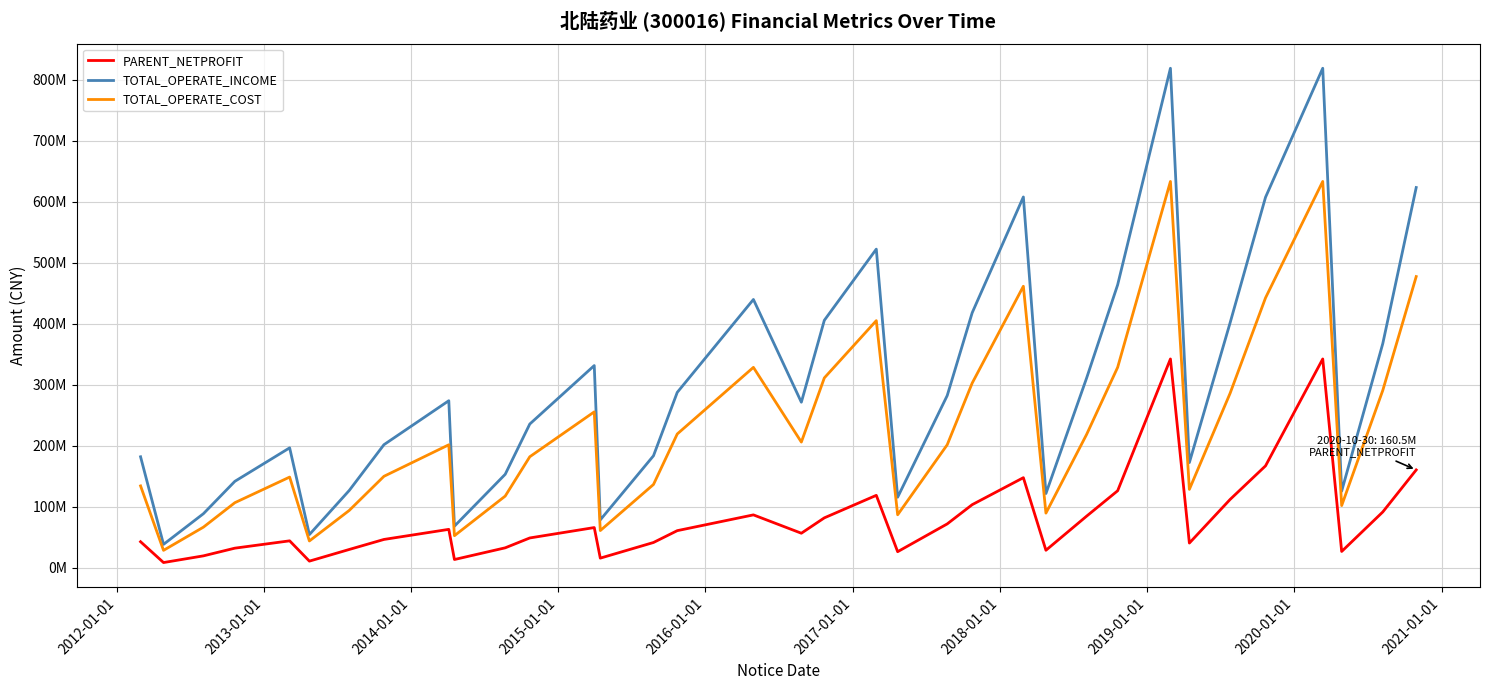

Which series has the widest spread of values?

TOTAL_OPERATE_INCOME